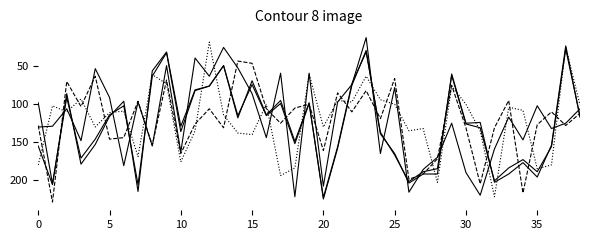

Does the chart have visible grid lines?

No